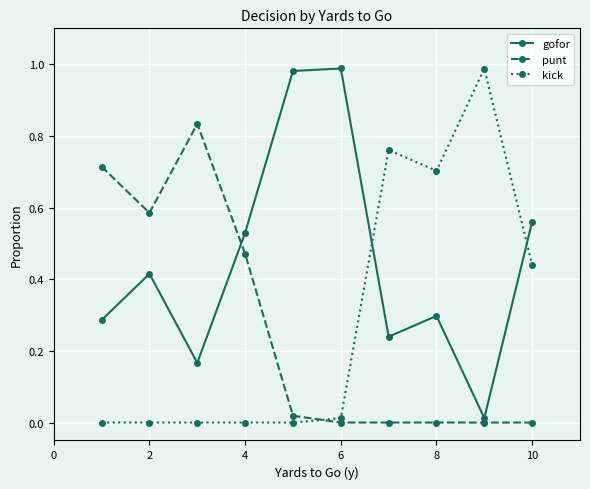

Which series ends up on top after the final intersection of gofor and punt?

gofor